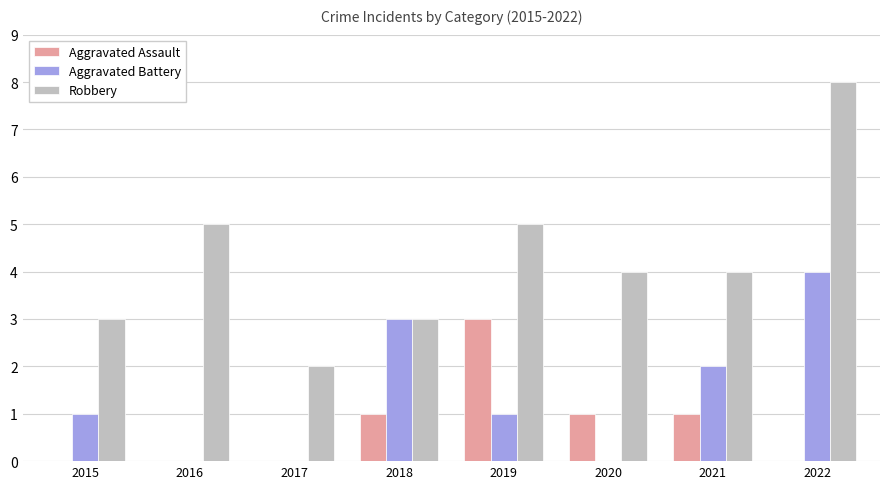

What is the total value across all series at 2018?

7